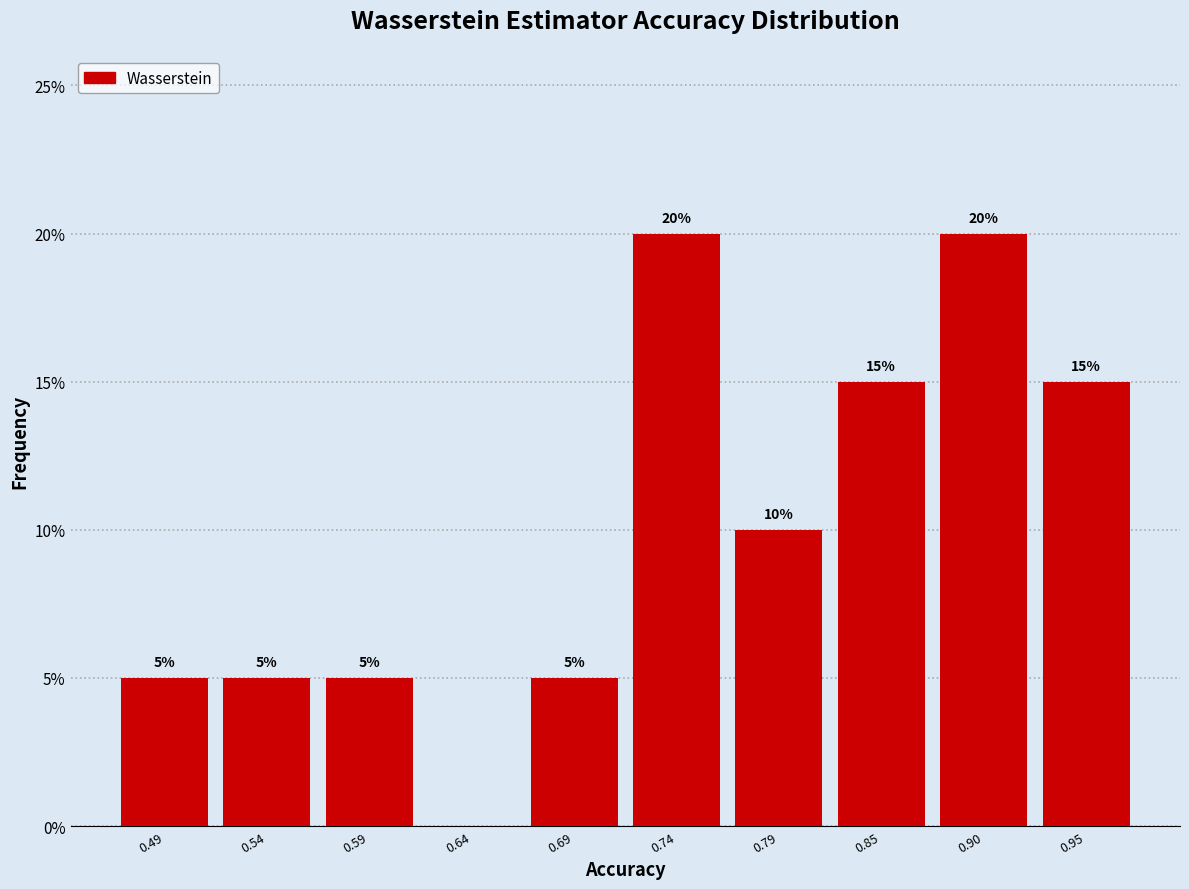

Reading right to left, list all the values displayed in this chart.

0.95=15	0.90=20	0.85=15	0.79=10	0.74=20	0.69=5	0.64=0	0.59=5	0.54=5	0.49=5